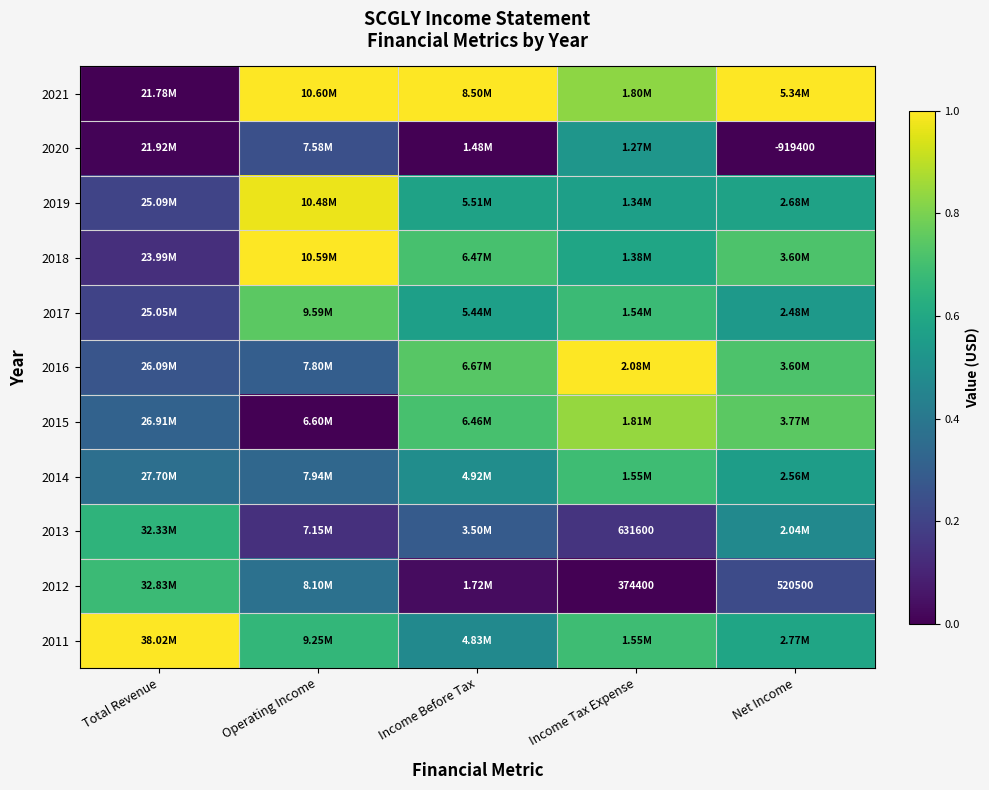

What is the total value across all series at Net Income?

6.2